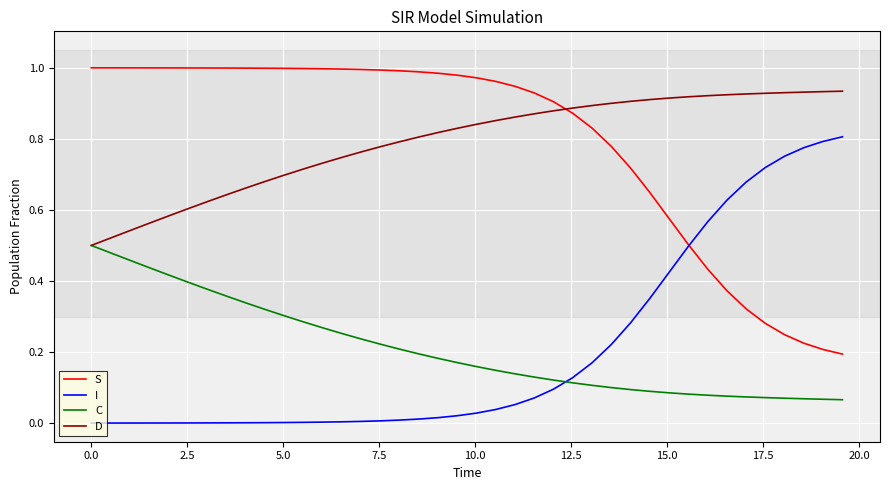

What are all the series names shown in the legend?

S, I, C, D